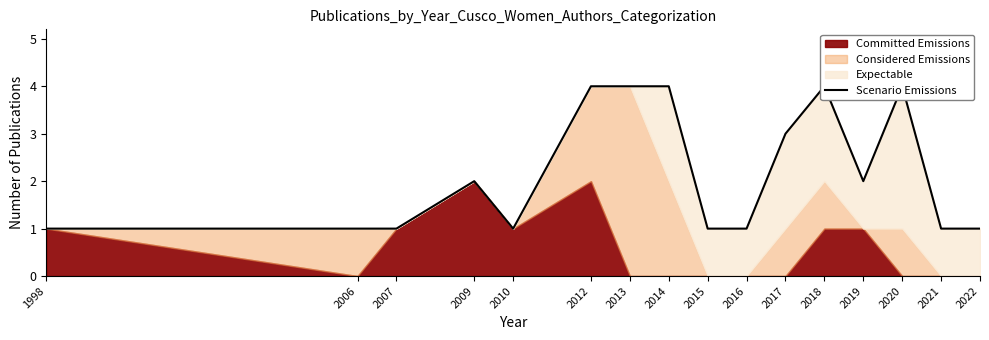

List the labels in order of value, smallest first.

1998, 2006, 2007, 2010, 2015, 2016, 2021, 2022, 2009, 2019, 2017, 2012, 2013, 2014, 2018, 2020